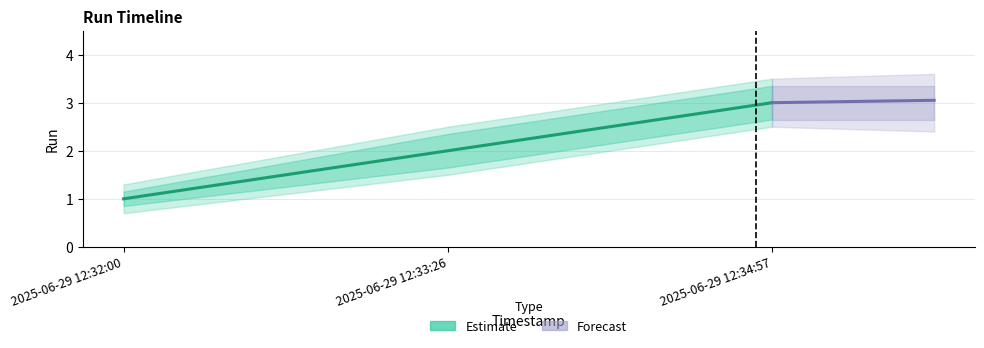

The chart shows a value of 1 at 2025-06-29 12:32:00. True or false?

True